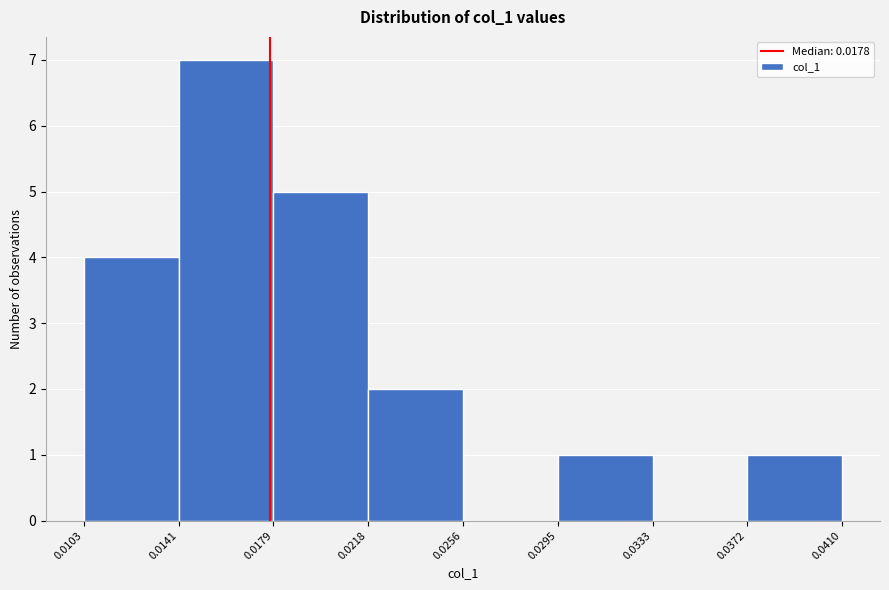

Over which range of the x-axis is the bar tallest?

0.0141 to 0.0179